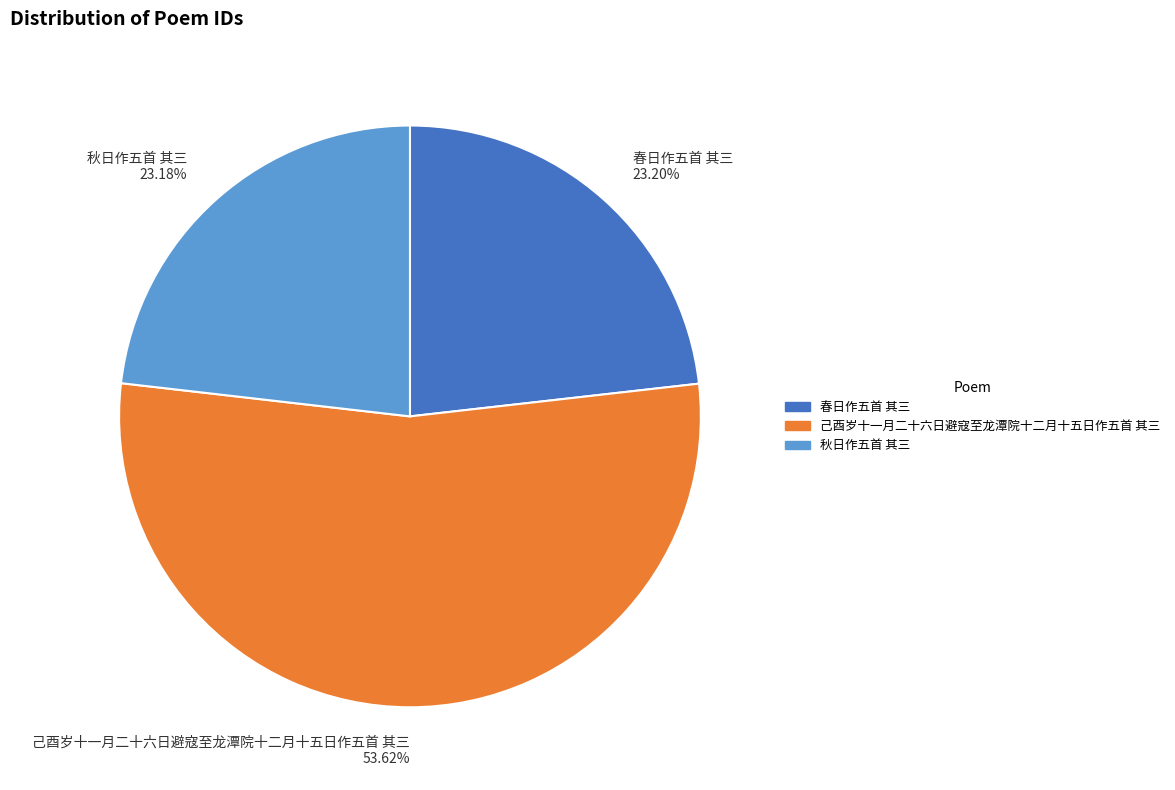

Between 己酉岁十一月二十六日避寇至龙潭院十二月十五日作五首 其三 and 秋日作五首 其三, which is larger?

己酉岁十一月二十六日避寇至龙潭院十二月十五日作五首 其三